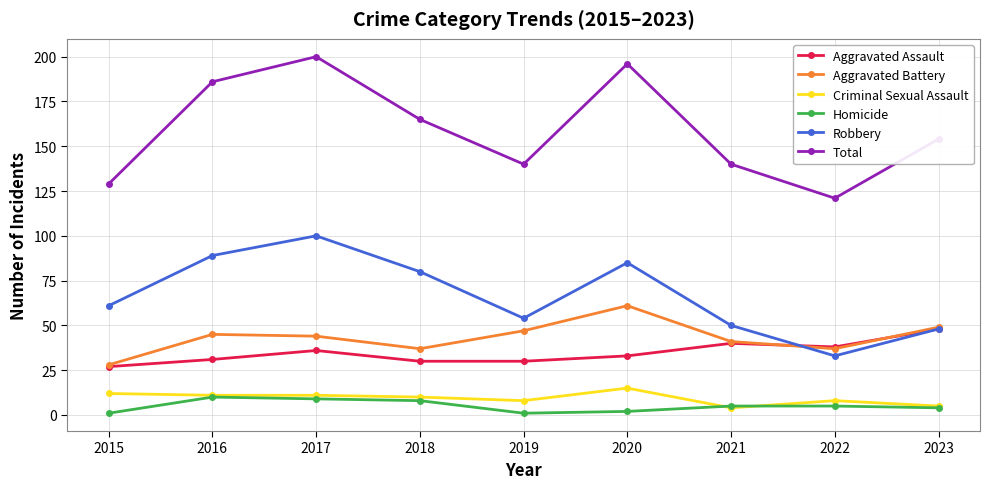

At which category does Total reach its first local peak?

2017